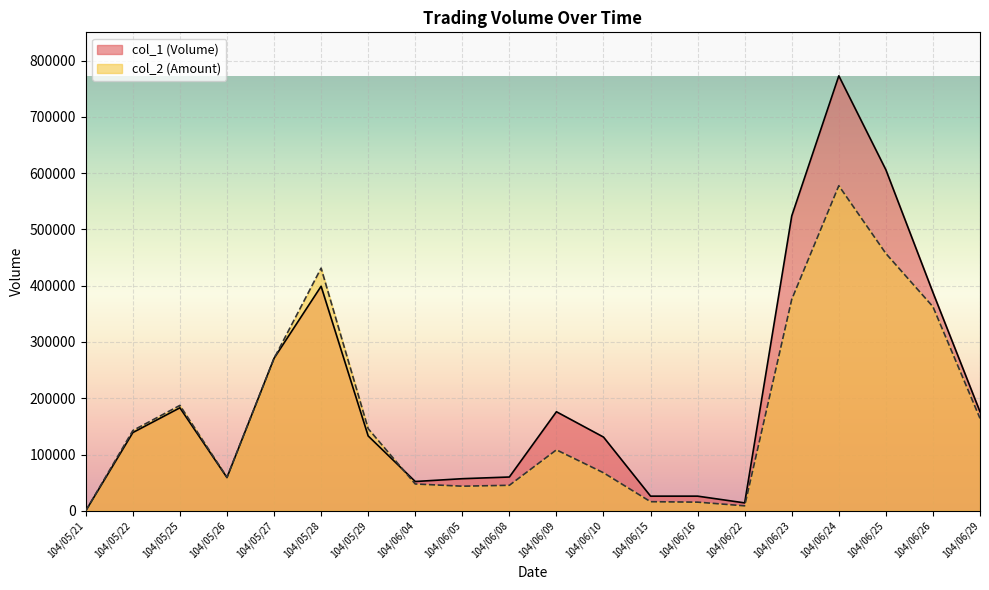

What position from the right is 104/06/10?

9